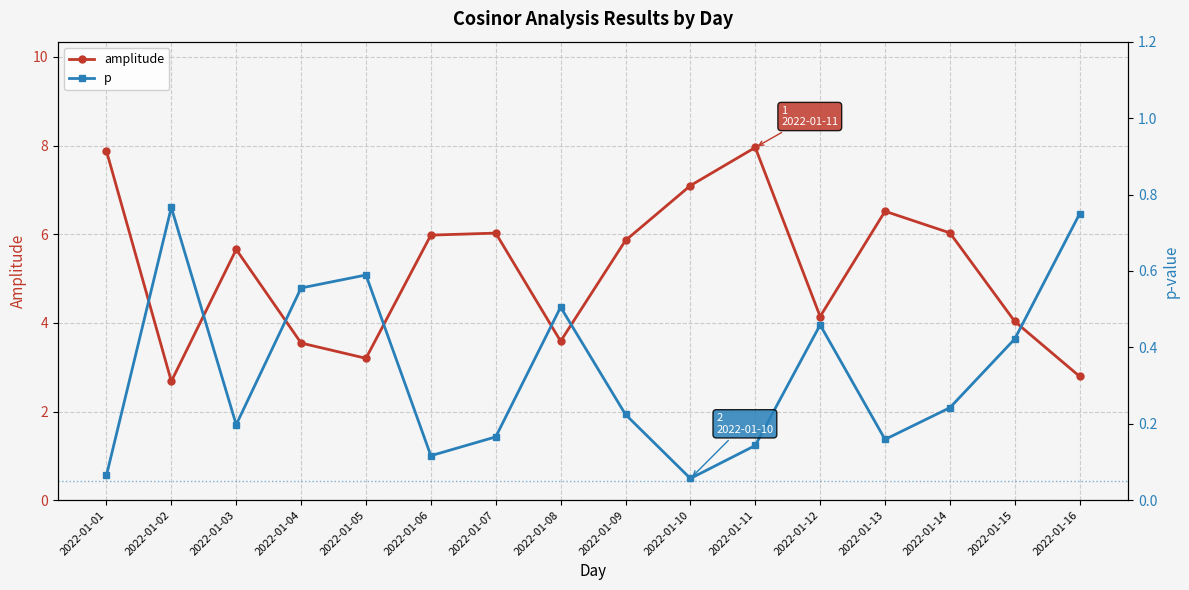

What is the sum of the amplitude values at 2022-01-12 and 2022-01-01?

12.0